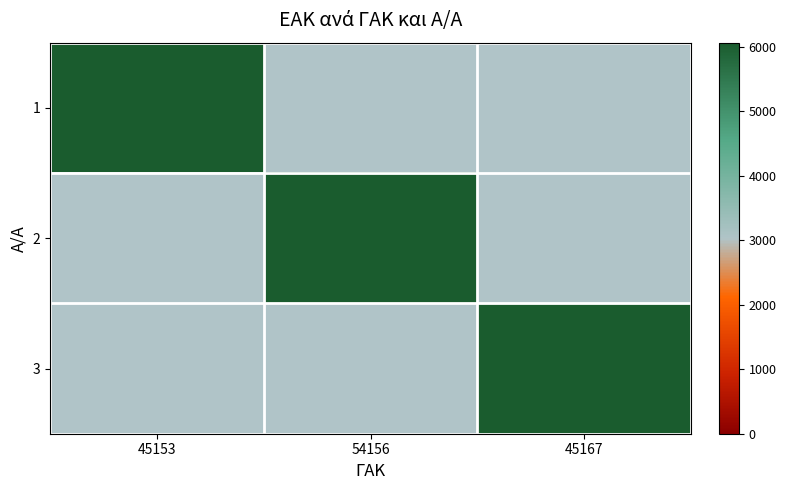

Rank the categories by 3 value from lowest to highest.

45153, 54156, 45167